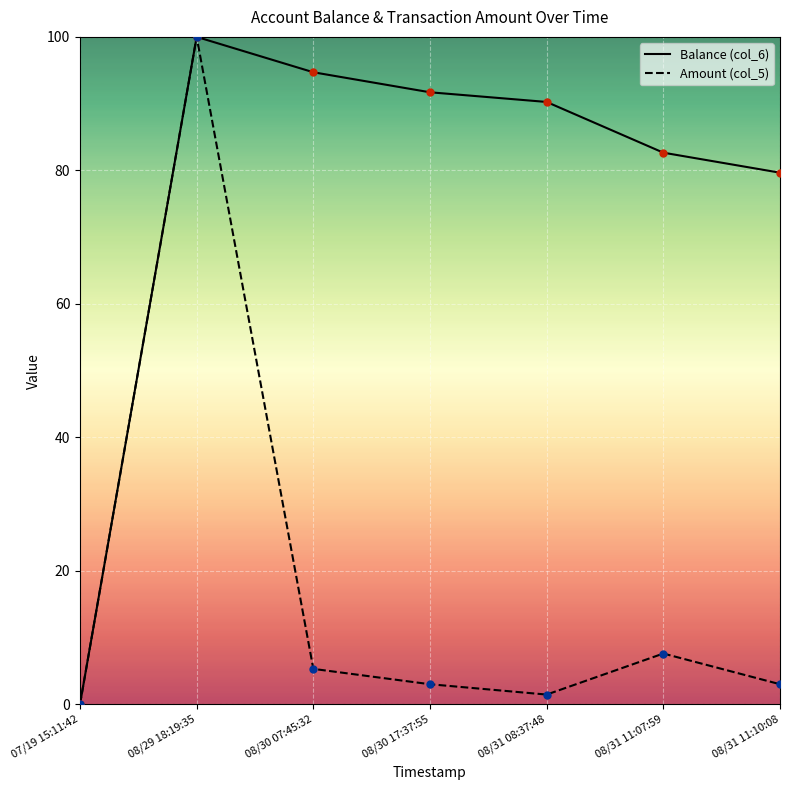

At how many categories does at least one series exceed 76?

6